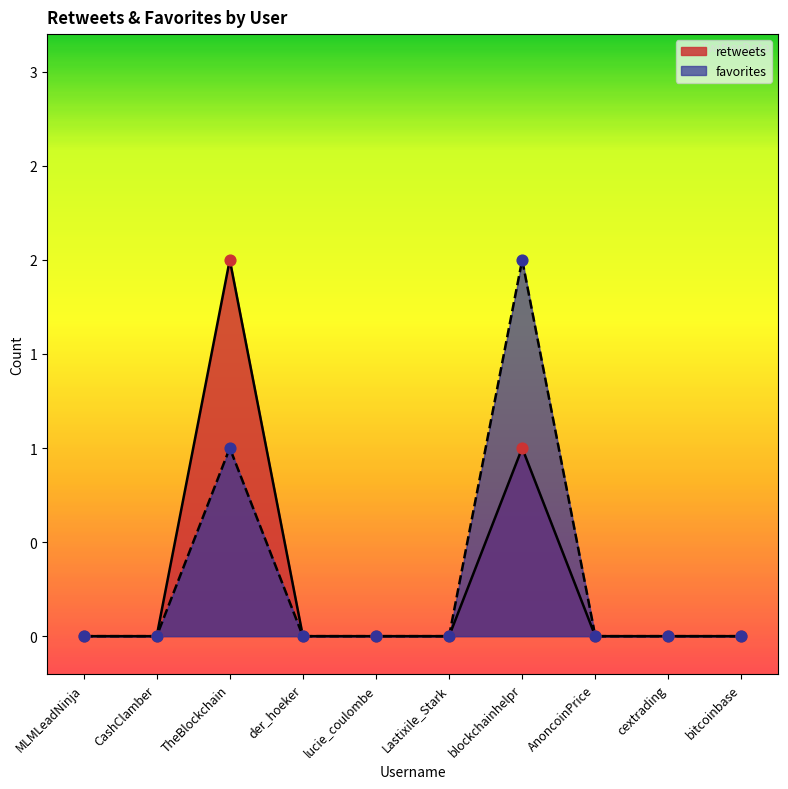

At which category is the sum across all series the highest?

TheBlockchain